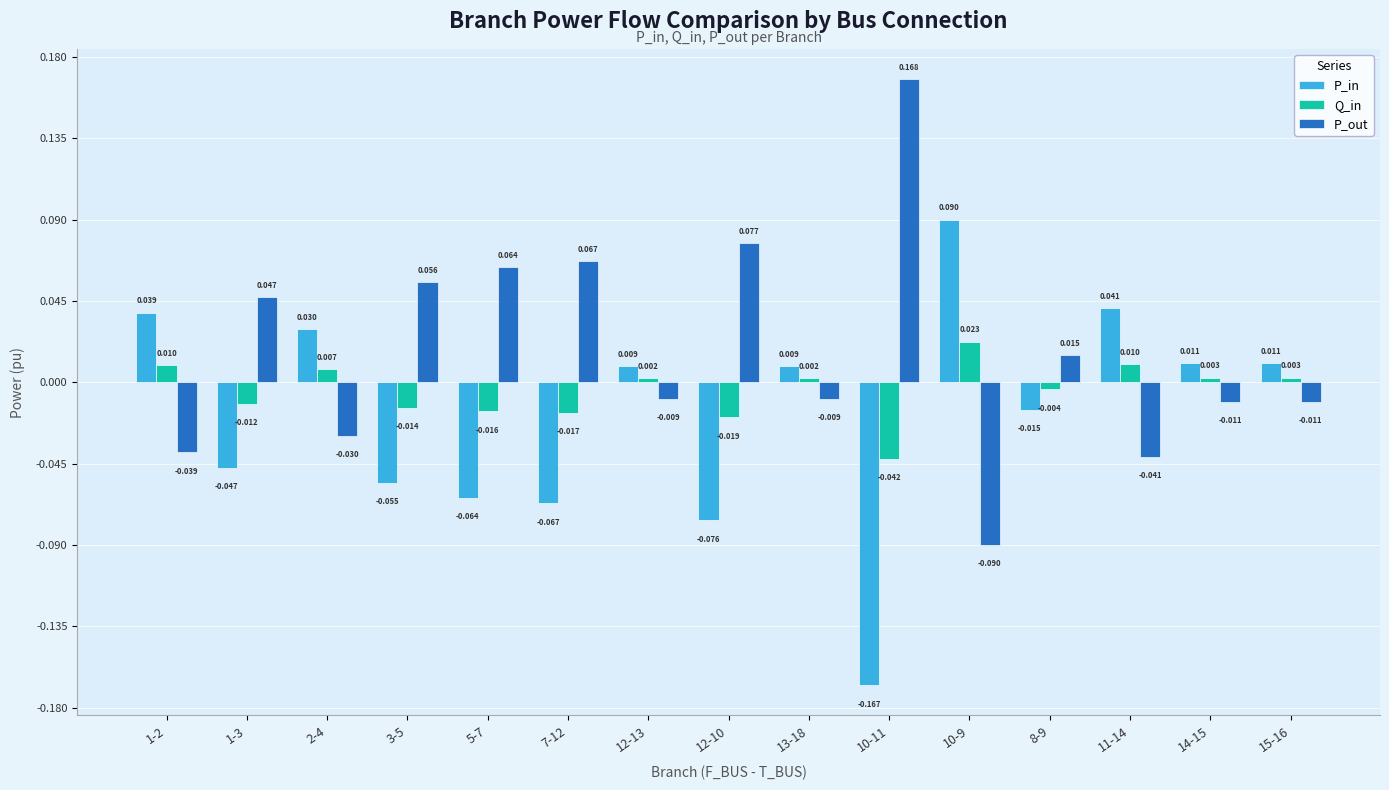

What is the label of the 10th bar from the right?

7-12